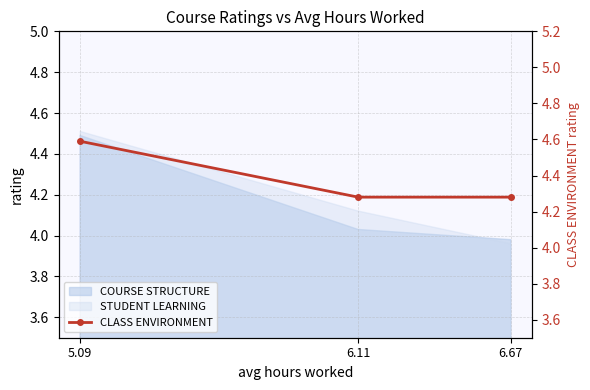

What is the ratio of the value at 6.11 to the value at 6.67?

1.0